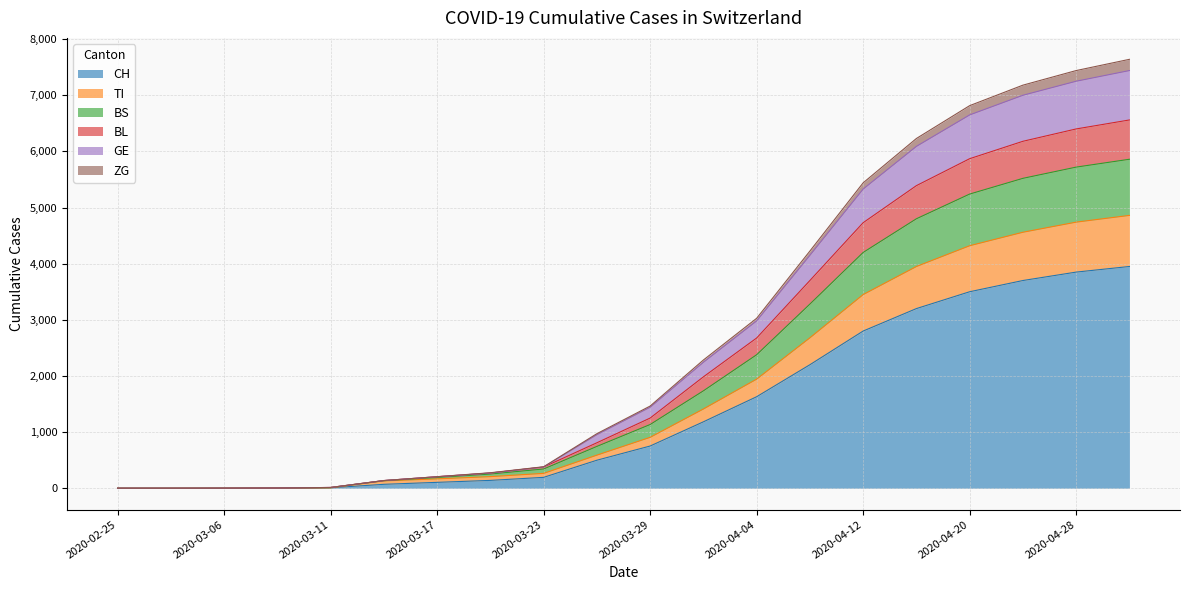

What is the maximum value for CH?

3950